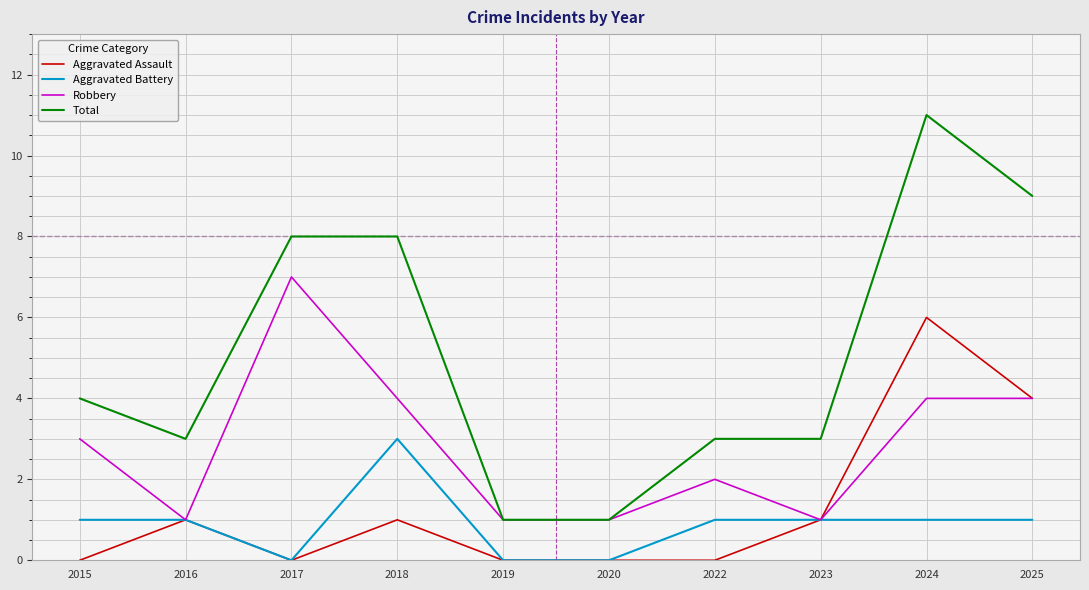

Is it true that Robbery equals 7 at 2017?

True